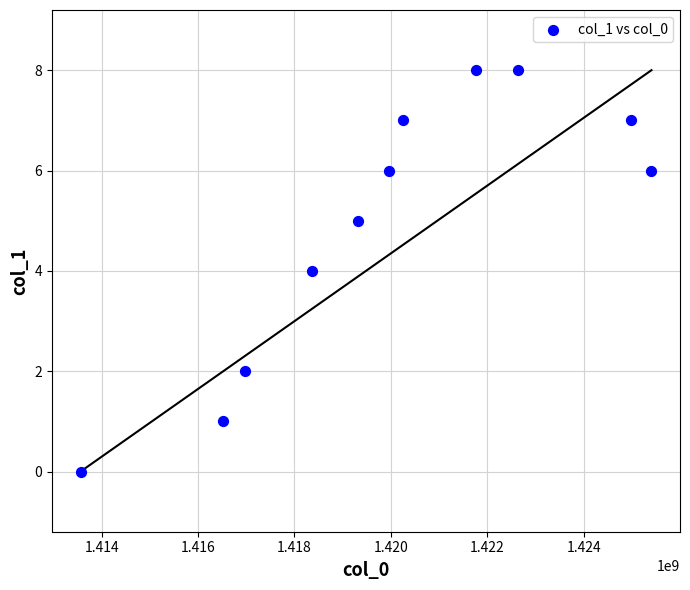

What is the range of X values (max minus min)?

11844380